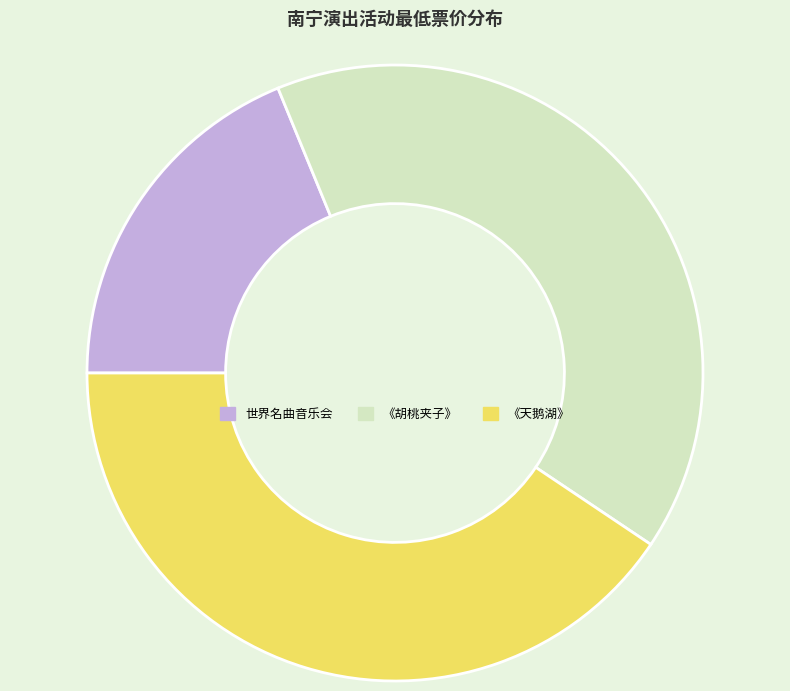

Which has a higher value, 世界名曲音乐会 or 《天鹅湖》?

《天鹅湖》